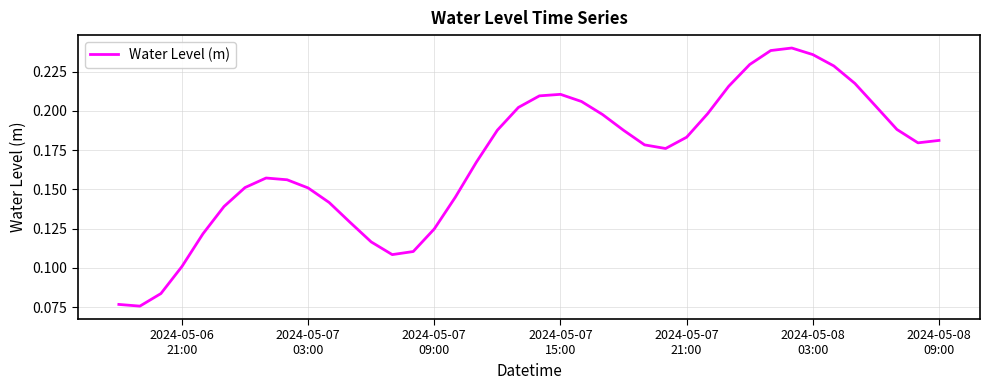

Does the chart have visible grid lines?

Yes